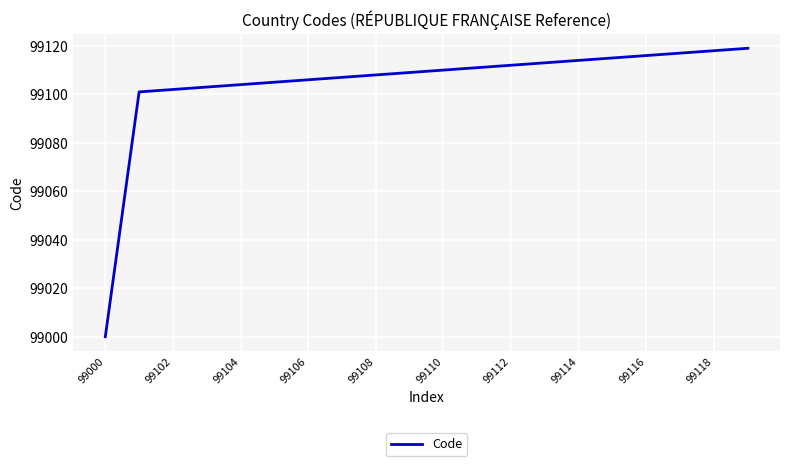

How many lines are shown in the chart?

1